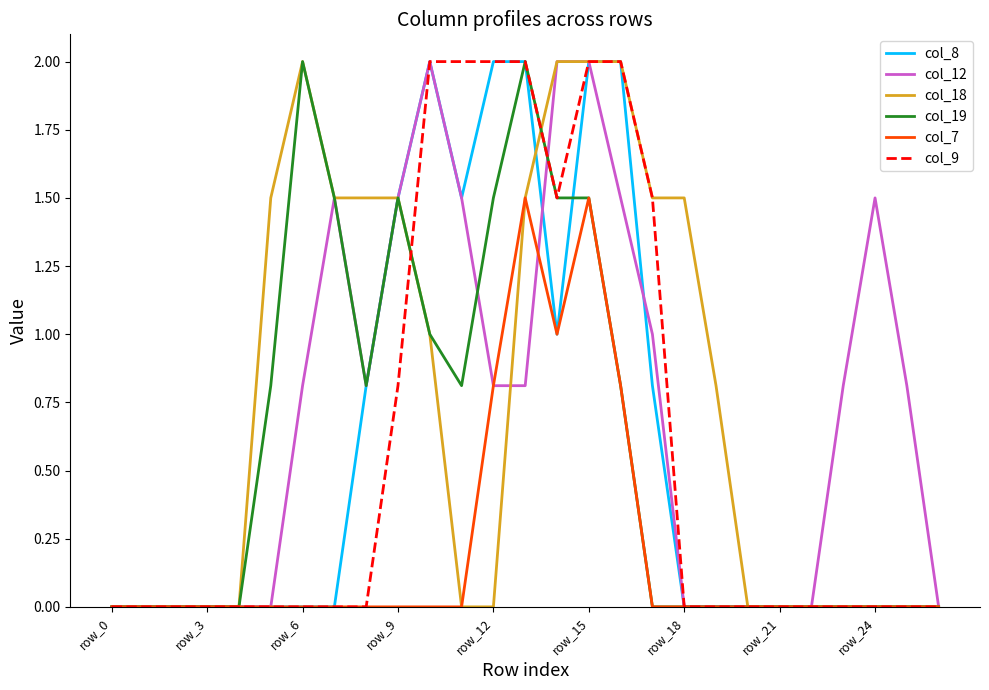

Is this an area chart (filled region under the line)?

No